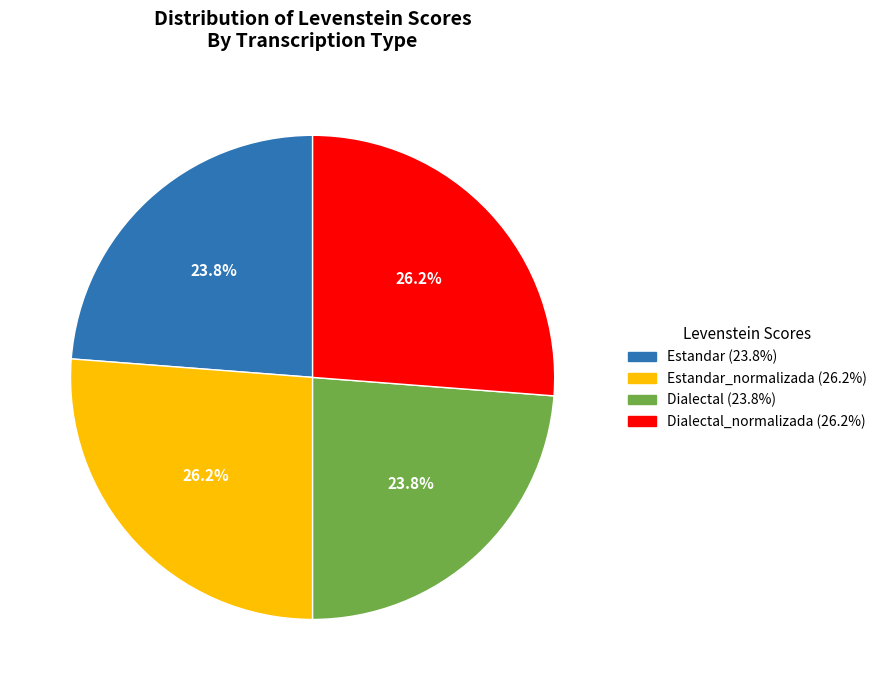

Does any single category account for the majority?

No